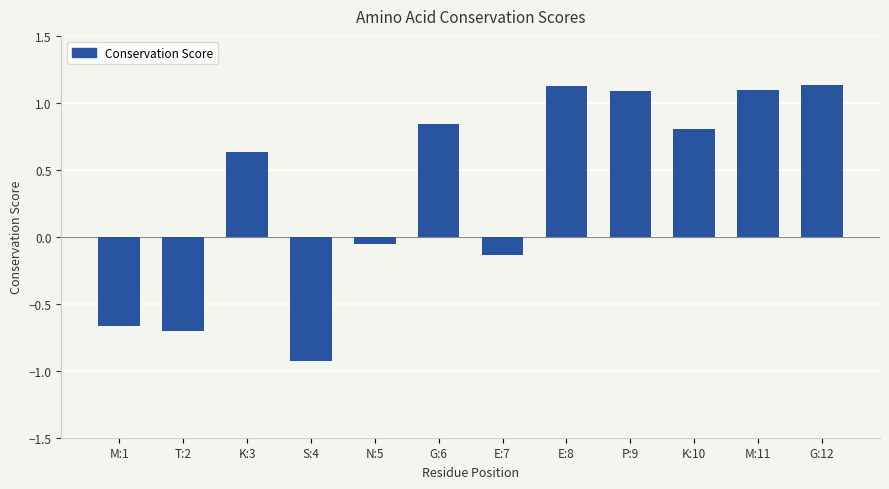

What is the smallest value displayed?

-0.9